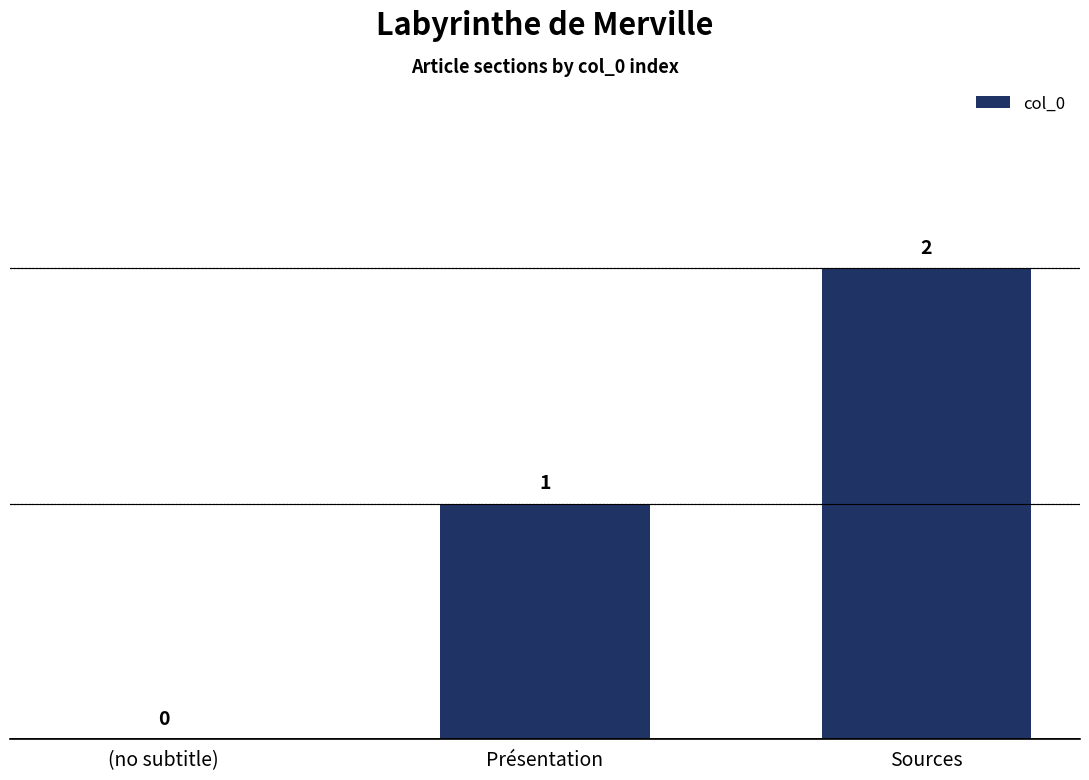

What is the difference between the values at Sources and Présentation?

1